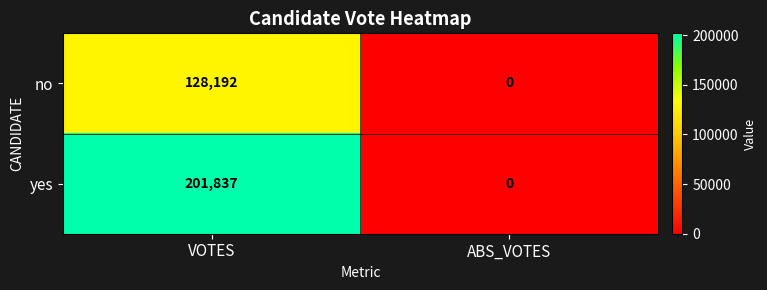

What is the sum of the no values at ABS_VOTES and VOTES?

128192